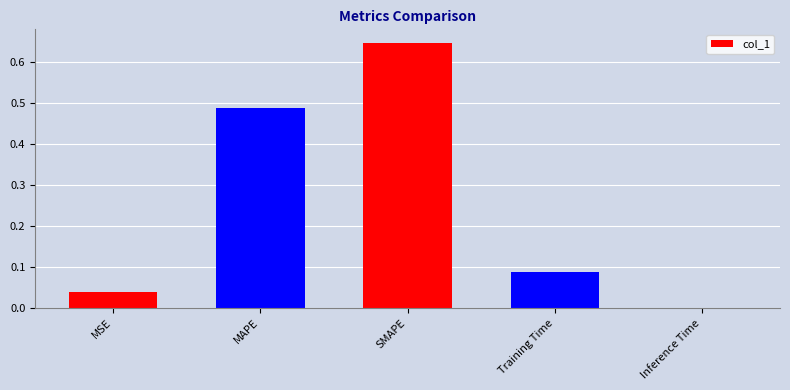

Which category has the highest value across all series?

SMAPE